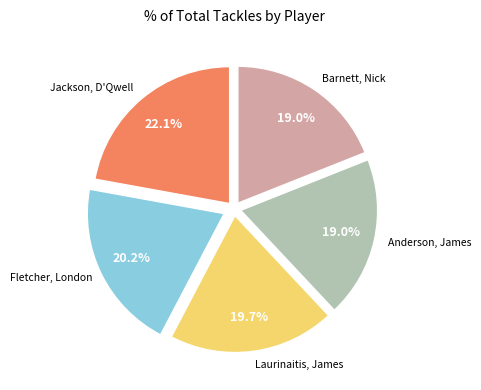

Between Laurinaitis, James and Anderson, James, which is larger?

Laurinaitis, James